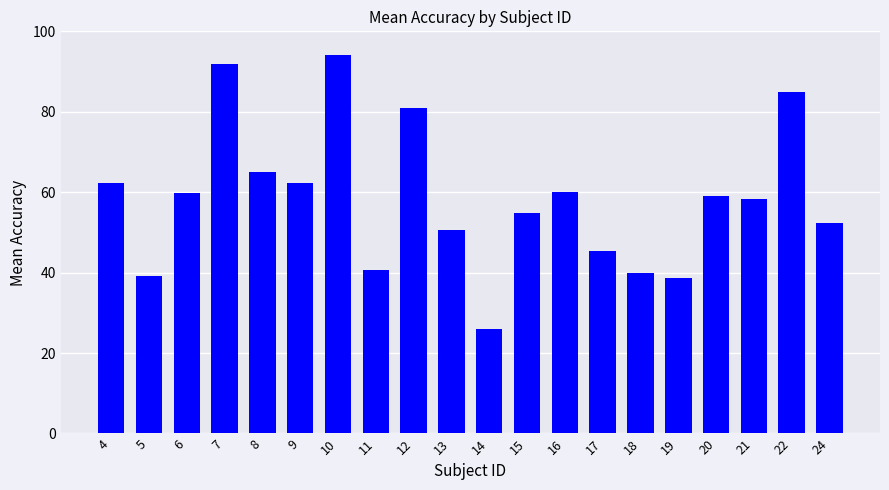

Are the bars horizontal?

No